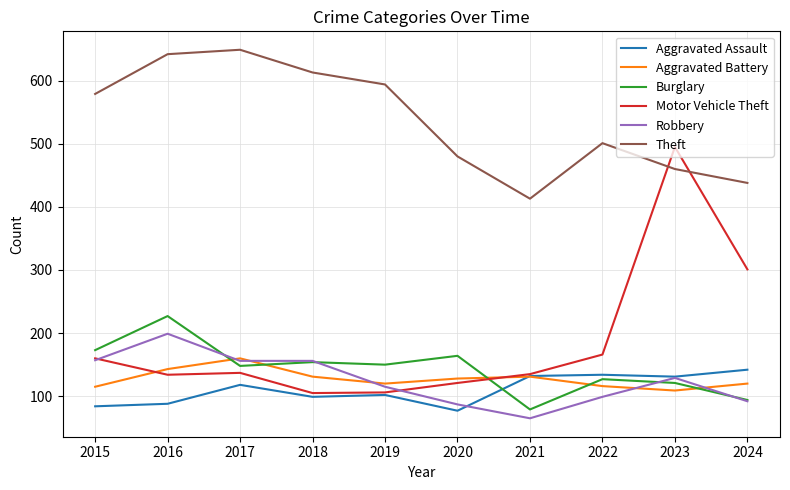

What is the difference between the second highest and second lowest values in the Aggravated Assault series?

50